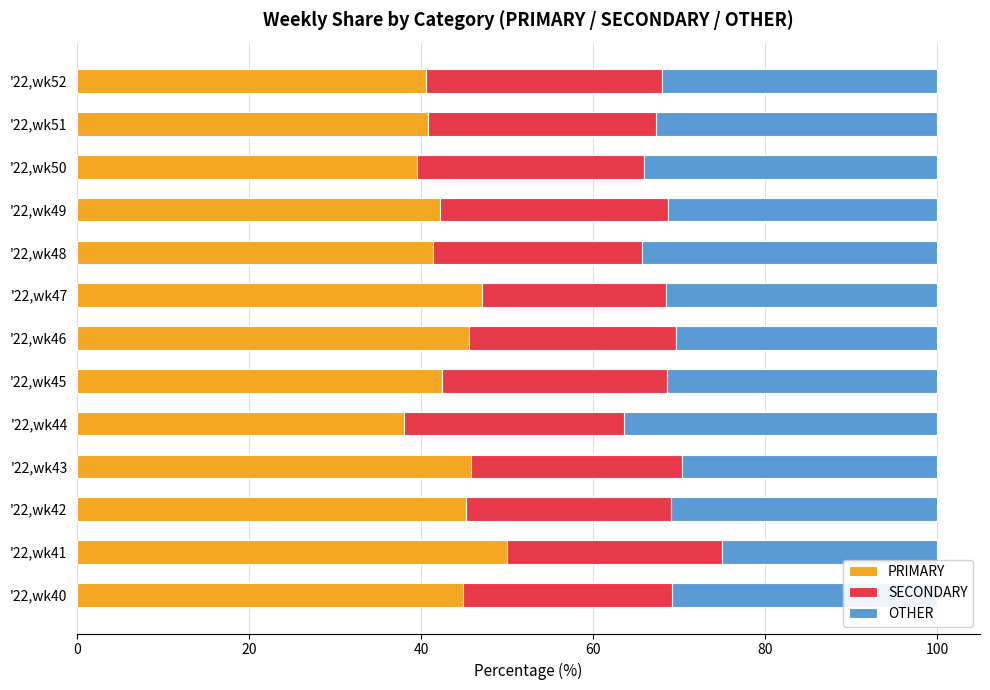

How many distinct data groups are displayed?

3